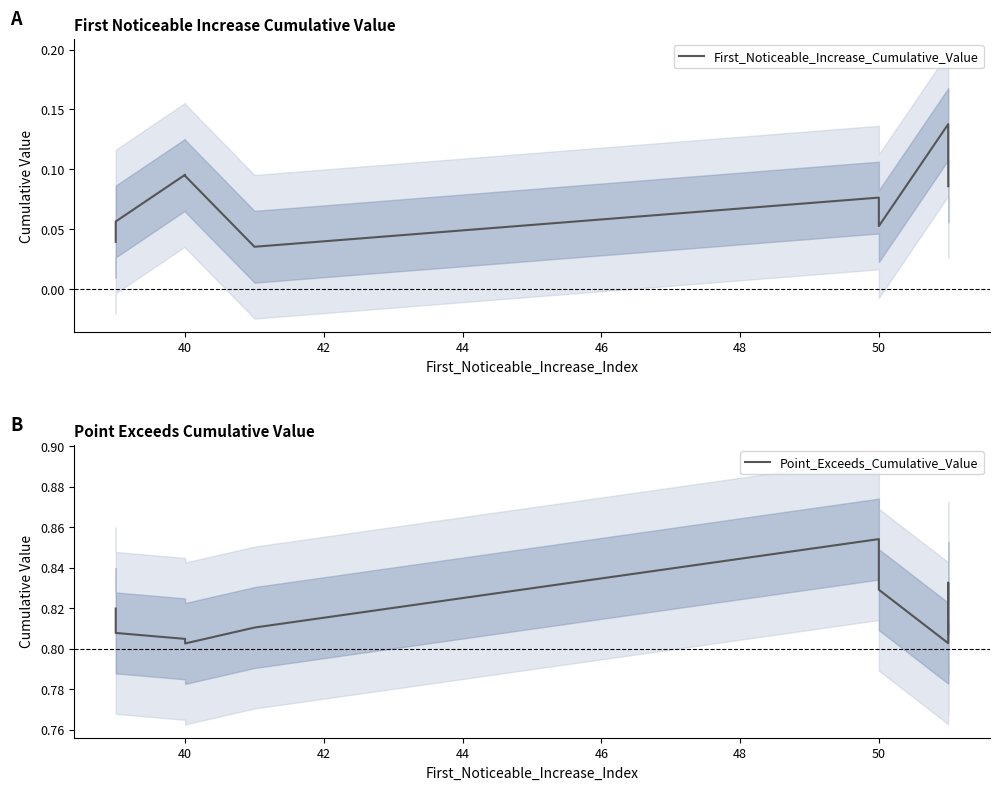

In Point_Exceeds_Cumulative_Value, how many points are lower than both neighbors (excluding endpoints)?

2